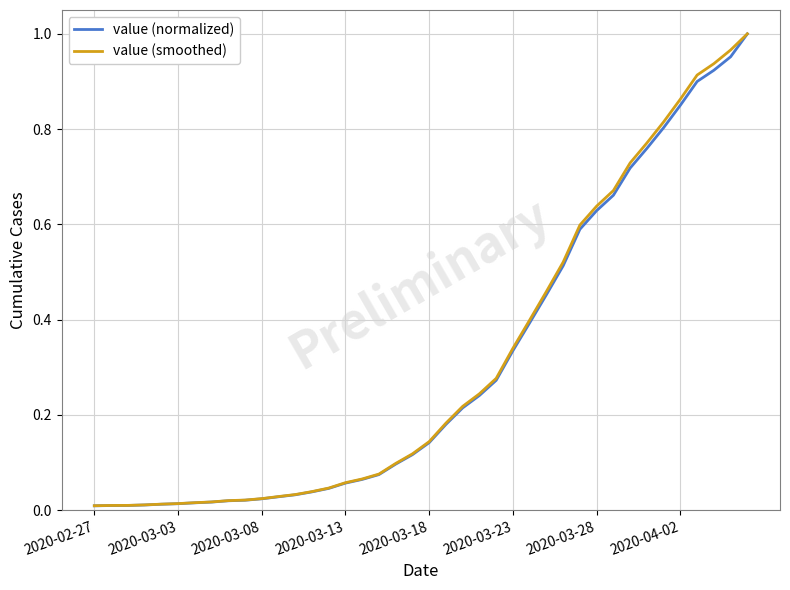

What is the greatest value displayed?

1.0